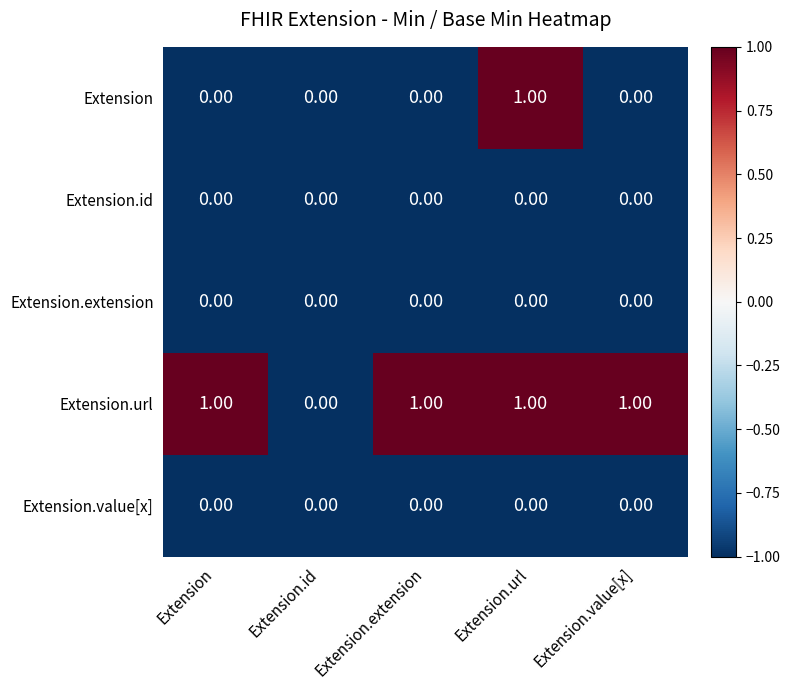

What is the difference between the highest and lowest values at Extension.value[x]?

1